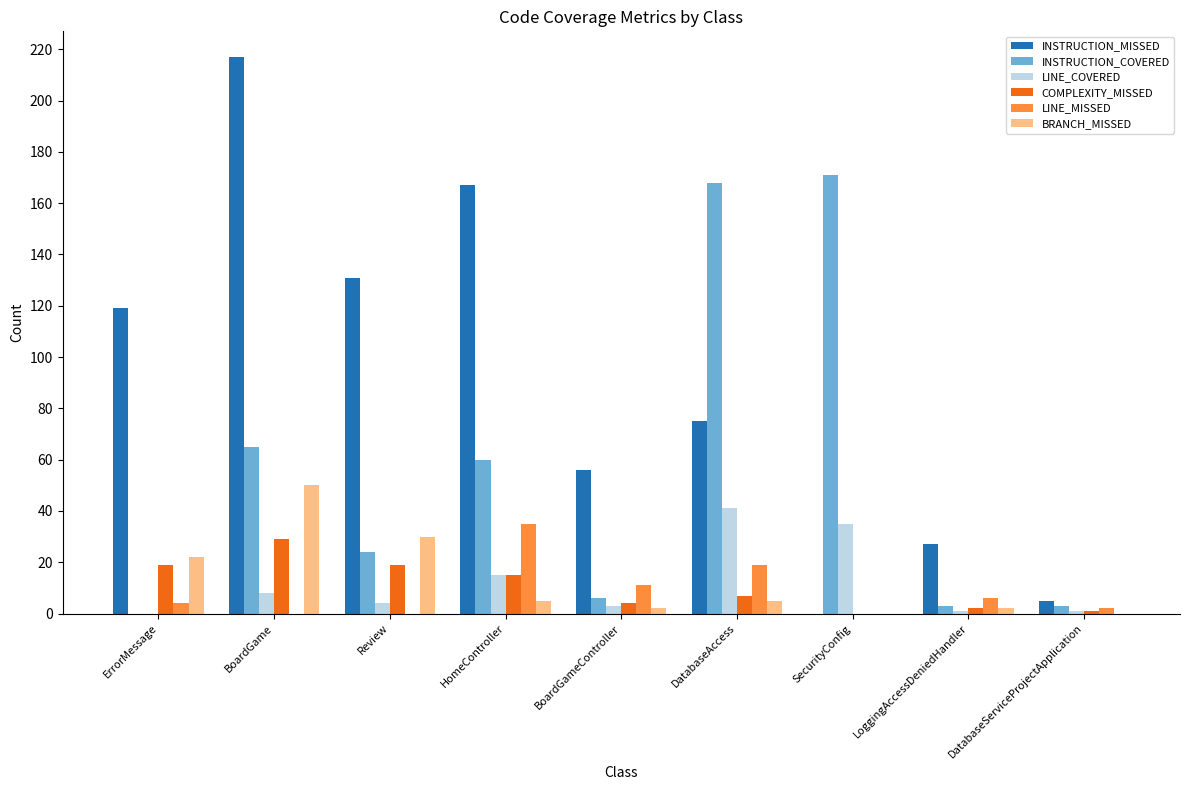

What are all the series names shown in the legend?

INSTRUCTION_MISSED, INSTRUCTION_COVERED, LINE_COVERED, COMPLEXITY_MISSED, LINE_MISSED, BRANCH_MISSED